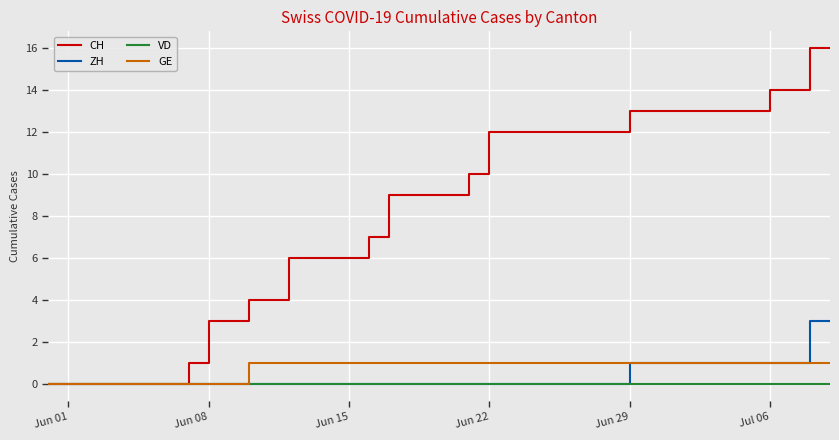

Which series has the largest total across all categories?

CH